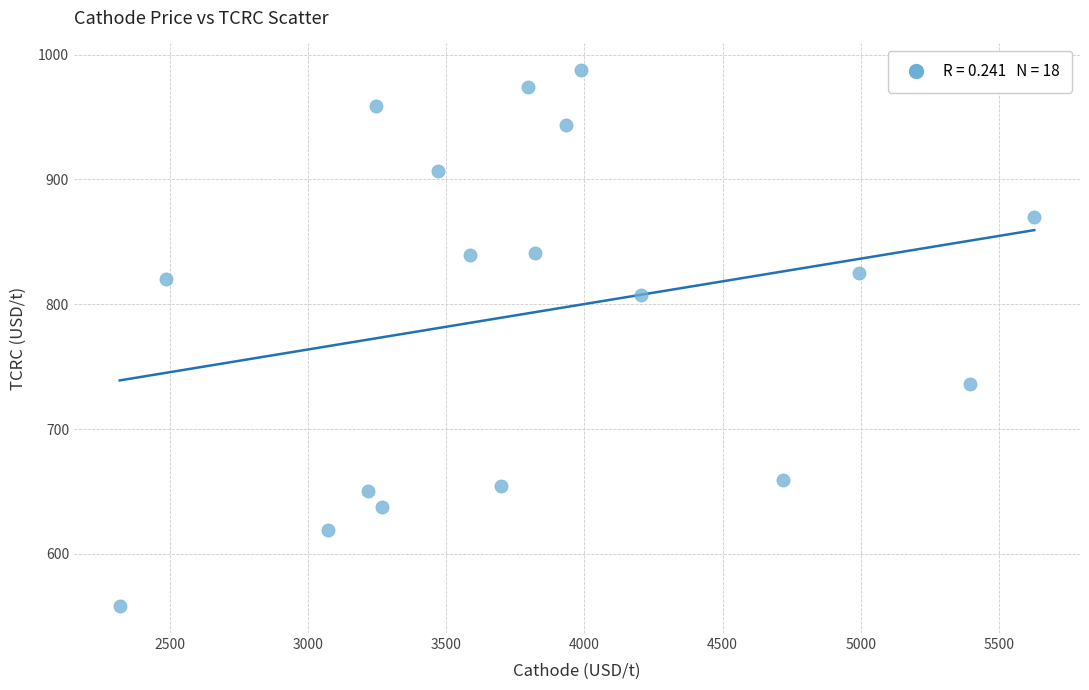

What is the range of X values (max minus min)?

3309.9